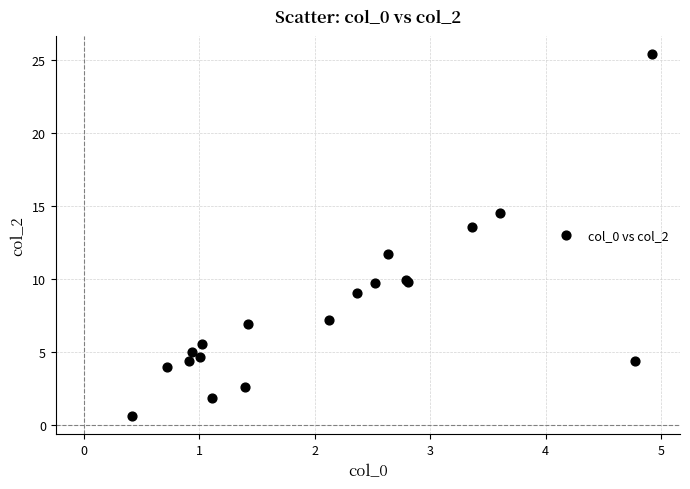

What Y value in the scatter plot is closest to 13?

13.6